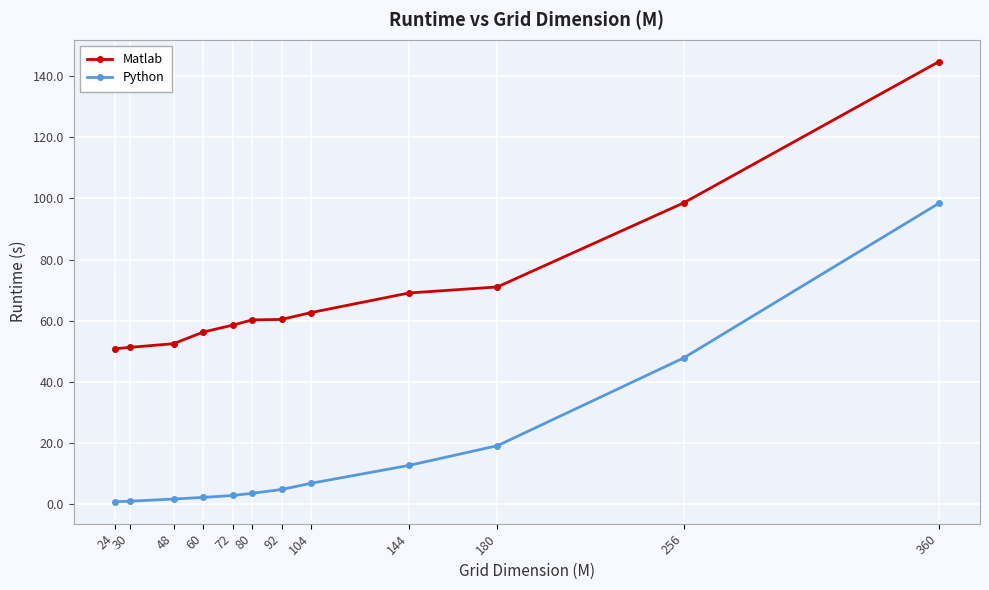

What is the difference between the maximum and minimum values in the Python series?

97.7